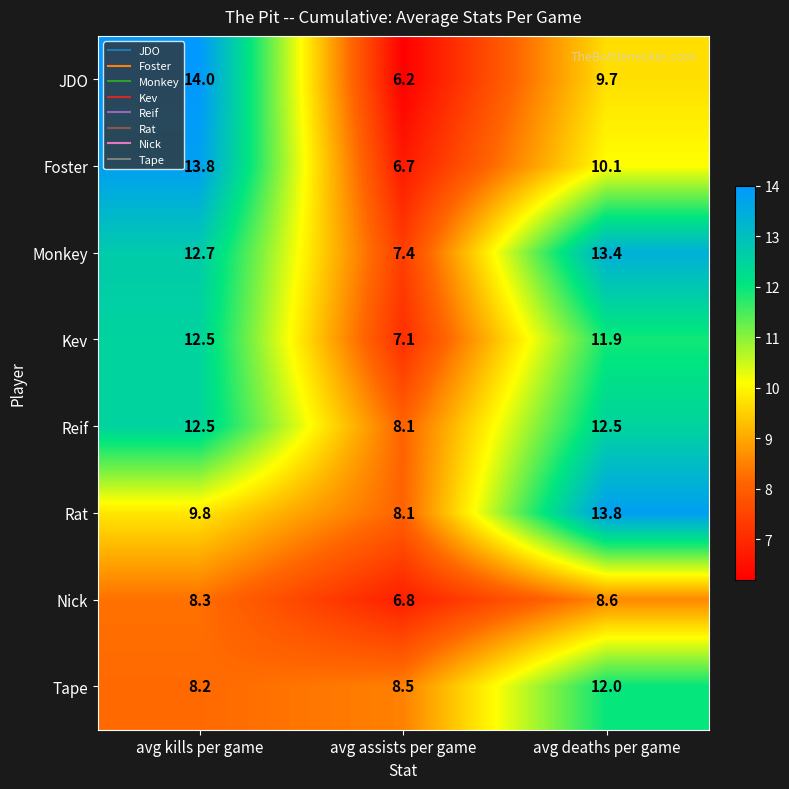

What is the difference between the second highest and minimum values in the Tape series?

0.3